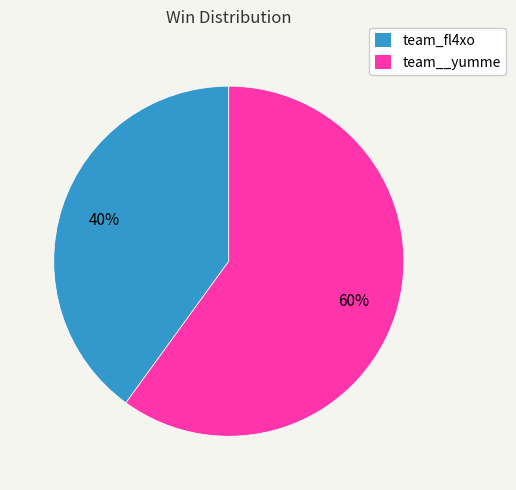

What percentage is the team__yumme slice, to the nearest percent?

60%